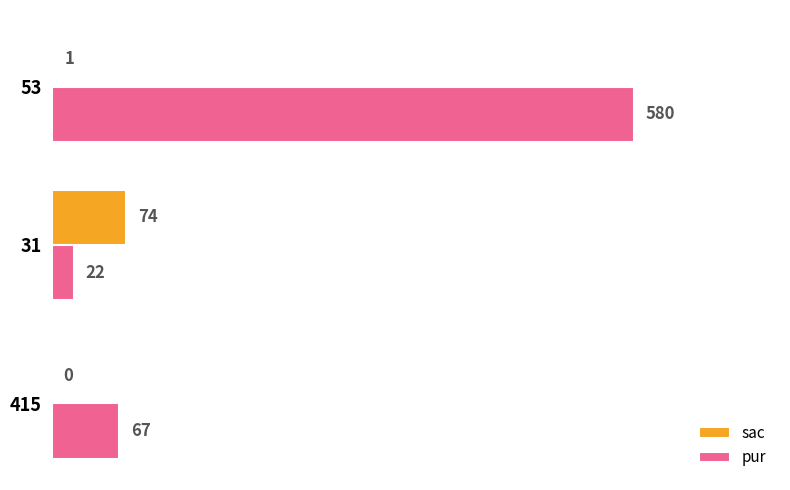

Which category has the highest value across all series?

53